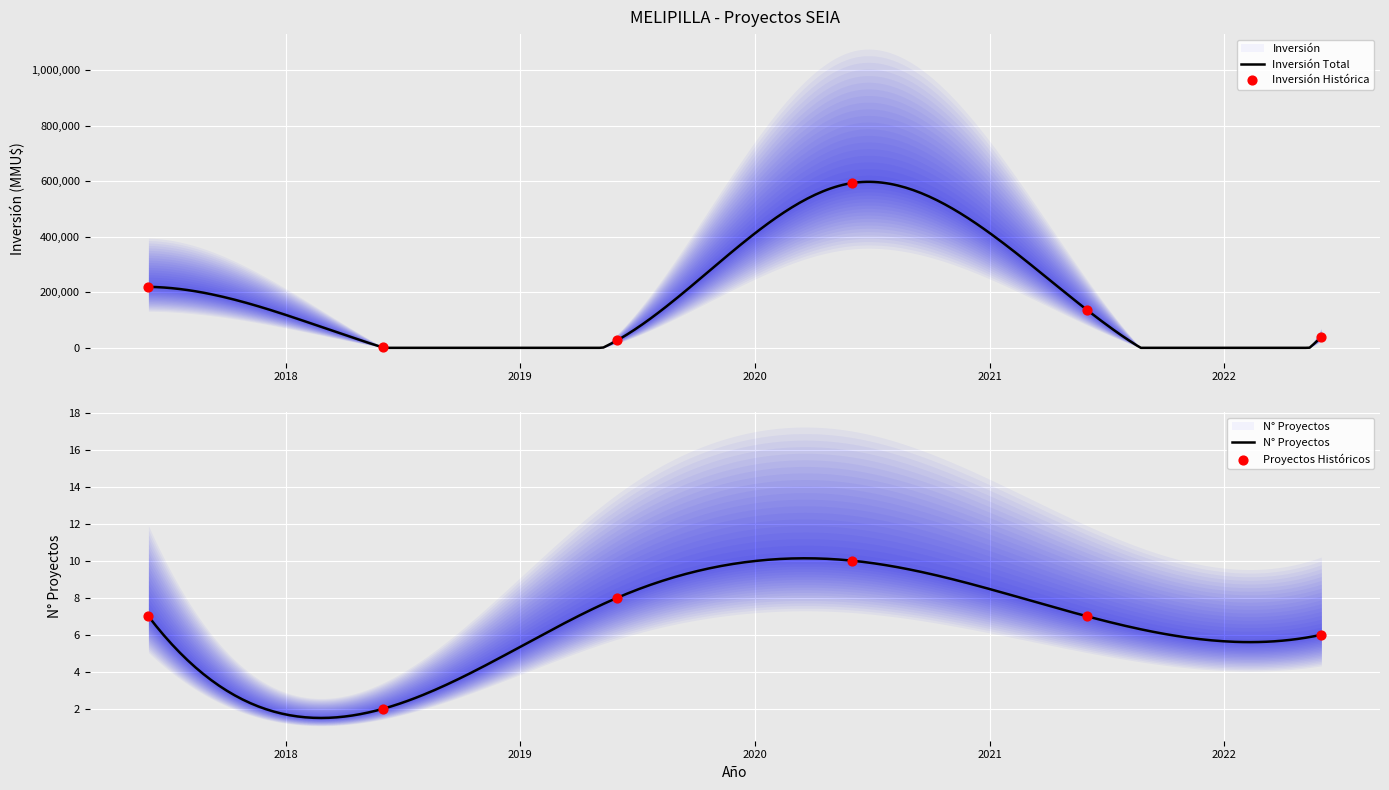

Which series reaches the maximum Y coordinate?

Inversión(MMU$)